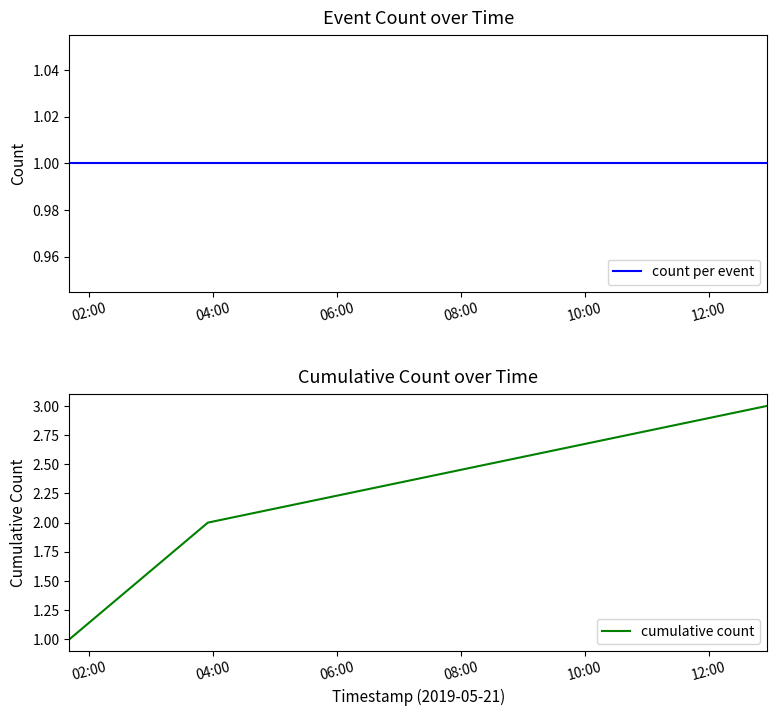

Does the chart display data point markers on the line(s)?

No